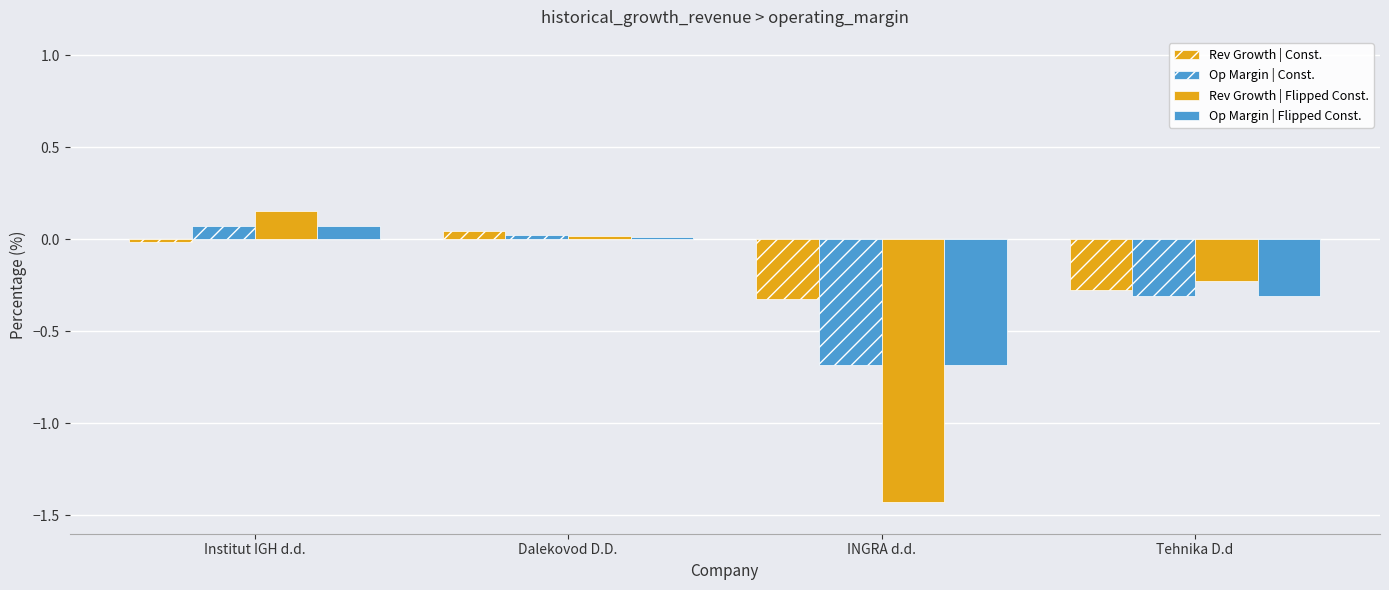

Which series has the largest total across all categories?

Rev Growth | Const.